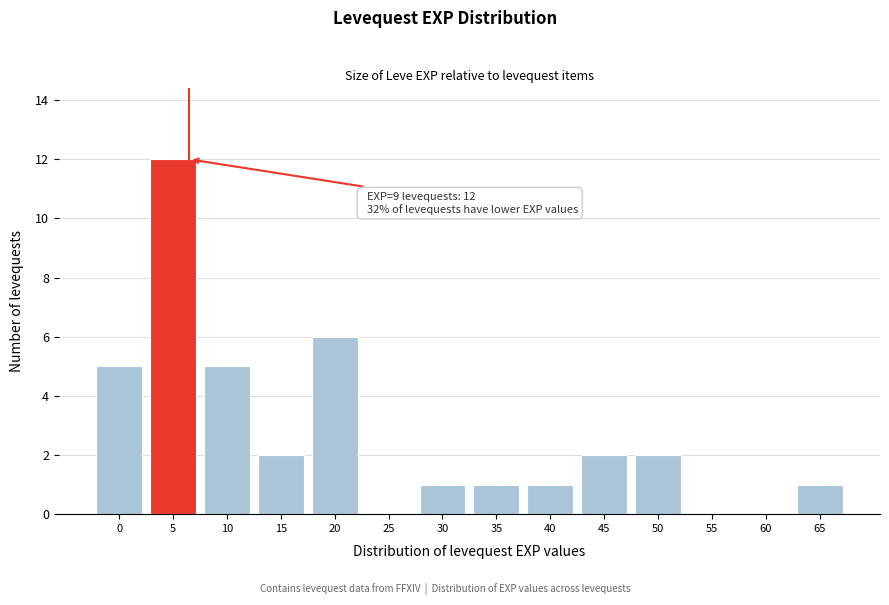

Reading right to left, list all the values displayed in this chart.

65=1	60=0	55=0	50=2	45=2	40=1	35=1	30=1	25=0	20=6	15=2	10=5	5=12	0=5